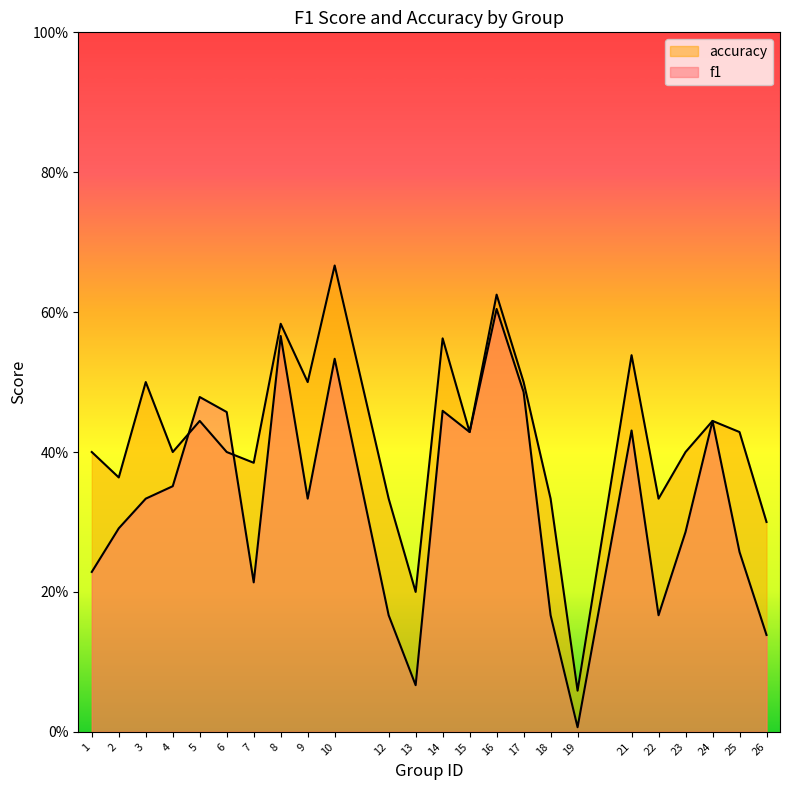

The f1 series shows 0.8 at 6. True or false?

False